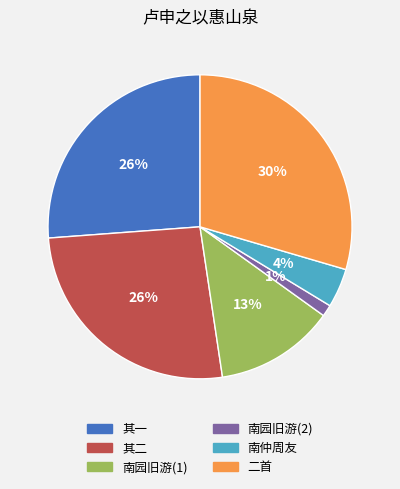

To the nearest percent, what is the average slice percentage?

17%